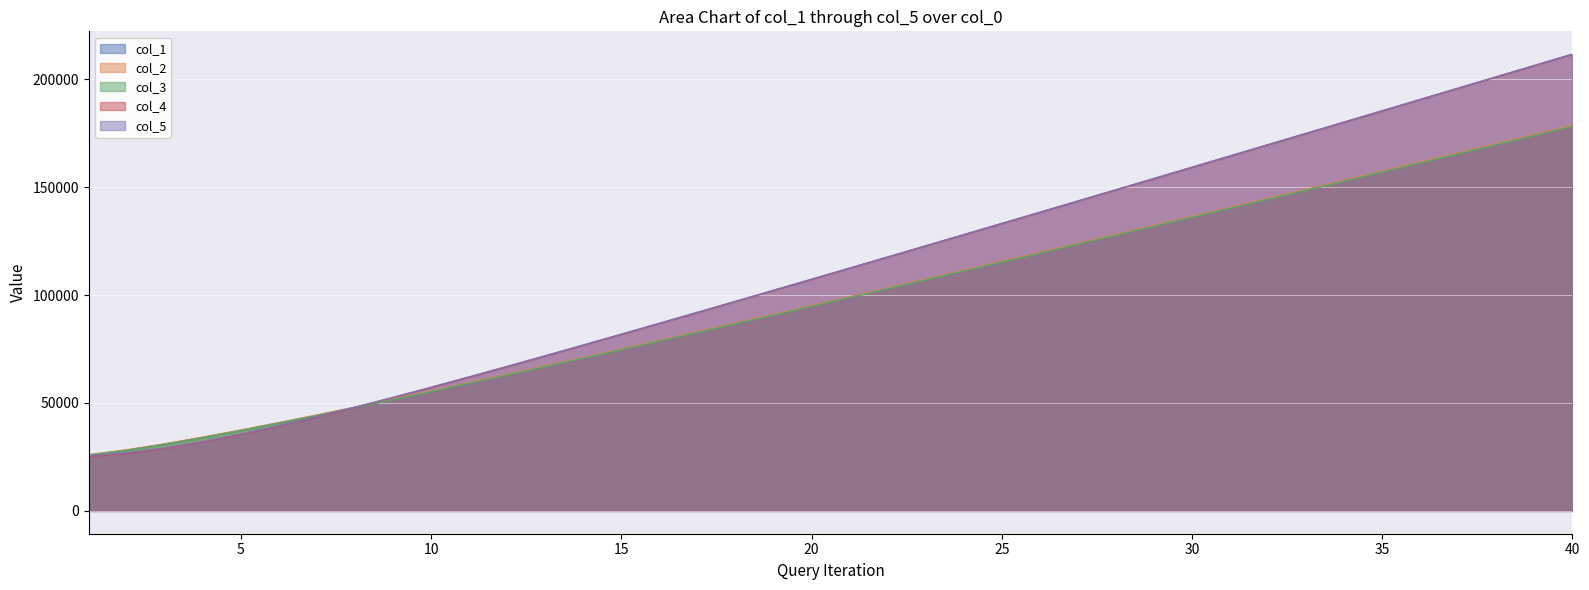

Reading left to right, what are all the values shown in this chart?

col_1: 1=25898.4	2=28163.4	3=30954.4	4=34043.7	5=37333.9	6=40767.1	7=44303.4	8=47937.6	9=51641.8	10=55394.6	11=59206.7	12=63054.6	13=66943.2	14=70866.9	15=74819.2	16=78789.0	17=82792.9	18=86810.9	19=90857.3	20=94917.9	21=98995.1	22=103084.6	23=107190.5	24=111301.6	25=115428.9	26=119567.2	27=123713.5	28=127871.3	29=132037.1	30=136205.1	31=140382.3	32=144573.8	33=148772.1	34=152982.4	35=157193.6	36=161408.1	37=165638.0	38=169874.6	39=174111.4	40=178354.1
col_2: 1=26028.1	2=28299.8	3=31092.5	4=34187.7	5=37484.5	6=40914.2	7=44456.1	8=48091.5	9=51798.7	10=55556.8	11=59367.2	12=63219.8	13=67114.2	14=71037.9	15=74995.9	16=78965.7	17=82970.1	18=86995.9	19=91048.2	20=95114.9	21=99190.5	22=103280.2	23=107391.3	24=111505.9	25=115635.5	26=119777.4	27=123922.9	28=128080.1	29=132252.8	30=136424.0	31=140605.9	32=144801.8	33=149003.3	34=153218.0	35=157434.1	36=161649.4	37=165885.2	38=170129.5	39=174370.9	40=178613.8
col_3: 1=25768.7	2=28027.1	3=30816.2	4=33899.8	5=37183.3	6=40620.1	7=44150.6	8=47783.6	9=51485.0	10=55232.4	11=59046.3	12=62889.4	13=66772.2	14=70695.8	15=74642.5	16=78612.3	17=82615.6	18=86626.0	19=90666.3	20=94720.9	21=98799.6	22=102888.9	23=106989.6	24=111097.3	25=115222.3	26=119357.0	27=123504.1	28=127662.5	29=131821.4	30=135986.1	31=140158.7	32=144345.8	33=148540.9	34=152746.9	35=156953.0	36=161166.7	37=165390.8	38=169619.7	39=173851.8	40=178094.4
col_4: 1=25242.6	2=26613.2	3=28872.6	4=31843.2	5=35356.4	6=39262.7	7=43467.0	8=47887.7	9=52465.7	10=57171.2	11=61968.3	12=66842.5	13=71781.3	14=76760.8	15=81778.2	16=86833.5	17=91914.1	18=97018.6	19=102142.8	20=107277.3	21=112427.6	22=117588.4	23=122759.9	24=127945.1	25=133135.5	26=138333.4	27=143539.1	28=148751.1	29=153967.9	30=159193.3	31=164423.2	32=169654.3	33=174888.6	34=180125.3	35=185365.8	36=190612.0	37=195856.1	38=201099.4	39=206348.4	40=211597.1
col_5: 1=25565.0	2=26921.1	3=29157.7	4=32101.4	5=35597.9	6=39481.8	7=43665.6	8=48070.3	9=52634.3	10=57329.0	11=62112.7	12=66975.3	13=71909.0	14=76879.5	15=81894.2	16=86943.6	17=92024.6	18=97125.0	19=102245.1	20=107373.0	21=112520.3	22=117677.5	23=122844.0	24=128026.2	25=133213.4	26=138408.1	27=143612.6	28=148824.8	29=154042.1	30=159267.9	31=164497.7	32=169727.5	33=174962.1	34=180199.0	35=185437.3	36=190685.2	37=195928.2	38=201168.6	39=206414.8	40=211662.3